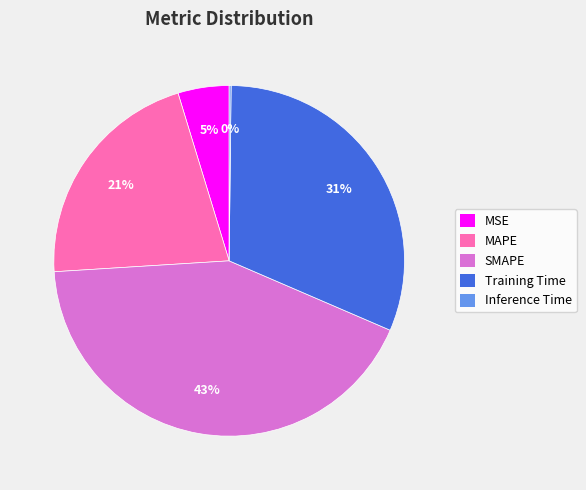

What is the ratio of the value at MAPE to the value at SMAPE?

0.5